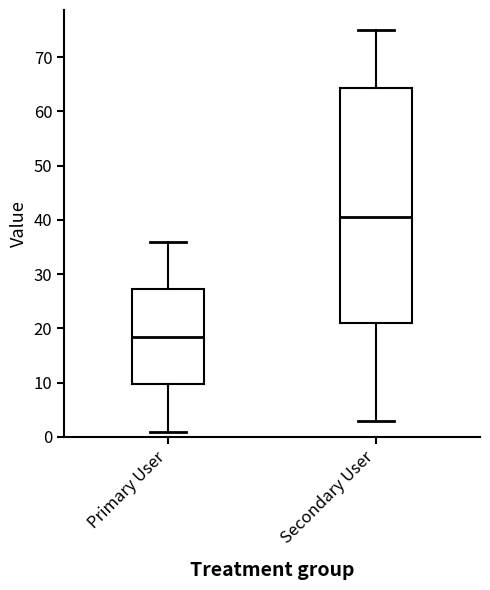

Which box has the lowest median line?

Primary User